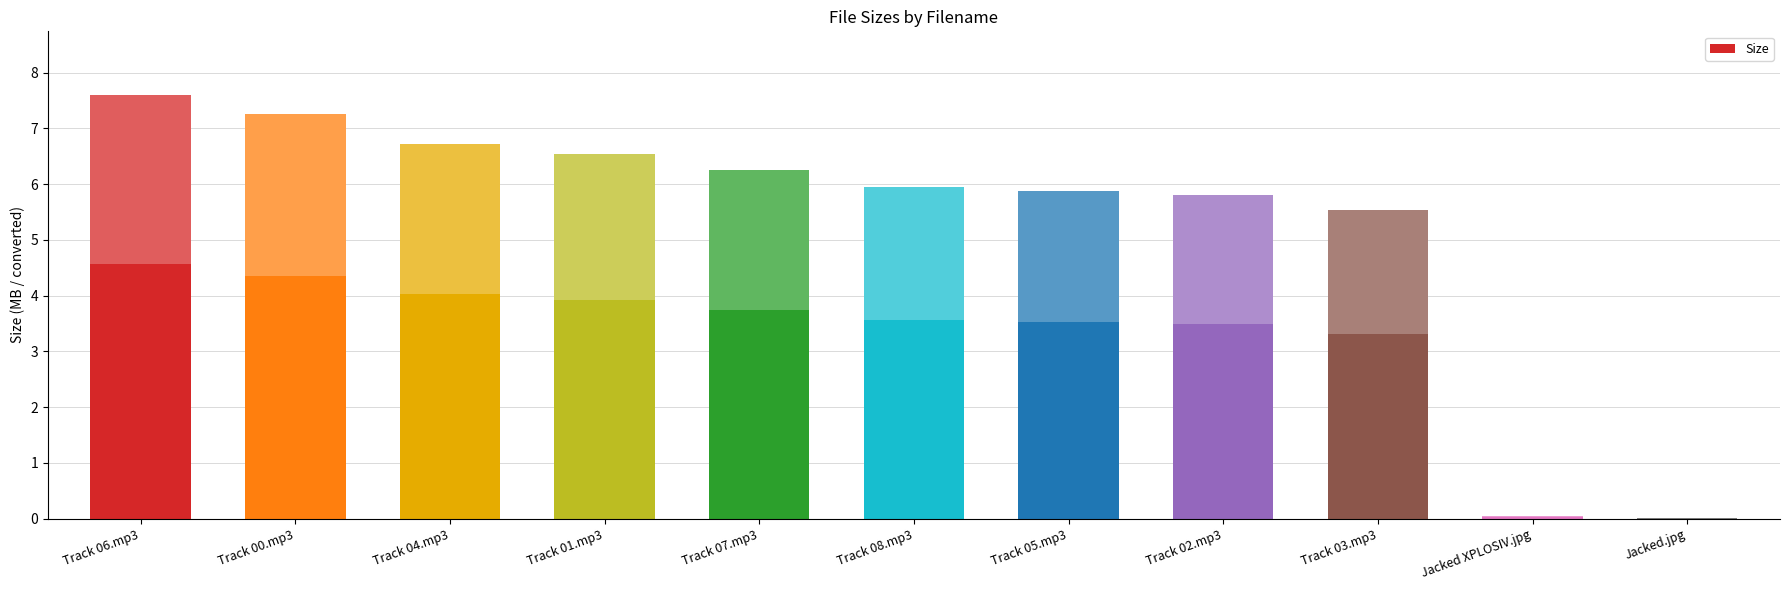

What is the ratio of the value at Track 03.mp3 to the value at Track 04.mp3?

0.8